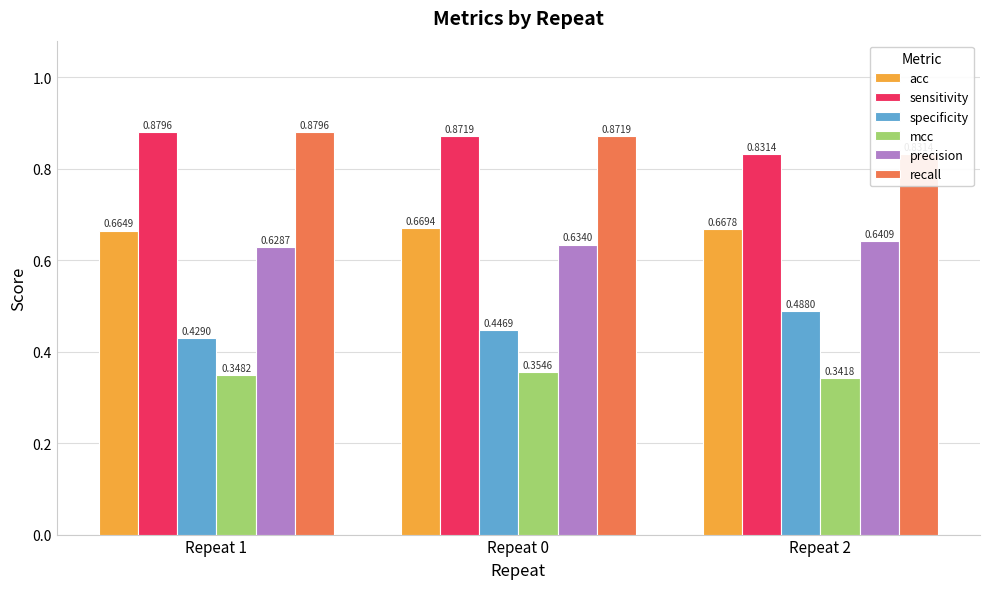

Between Repeat 0 and Repeat 2, which series saw the biggest shift?

specificity